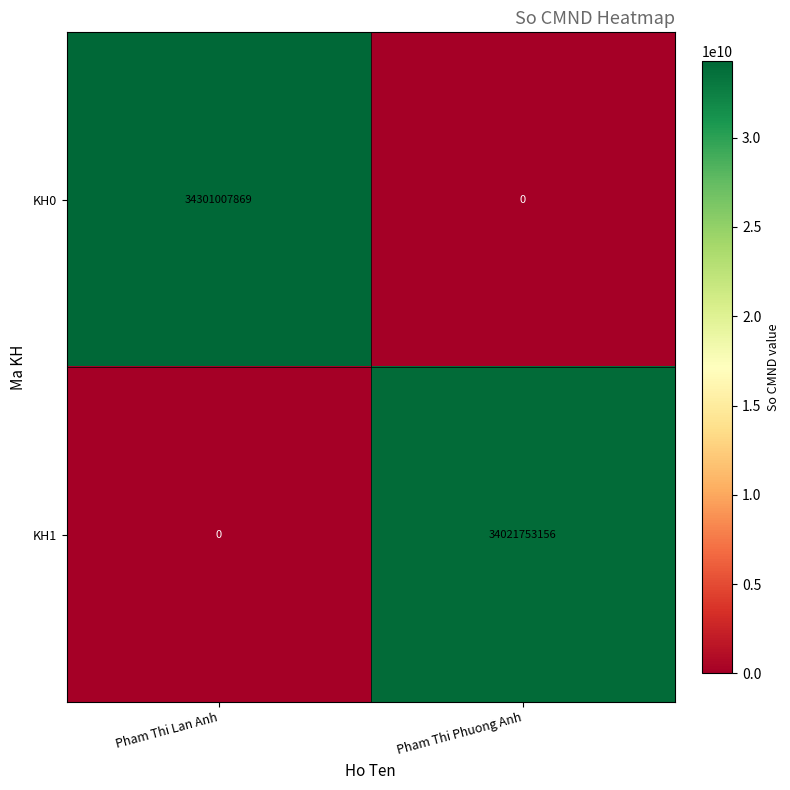

List the series in order of their overall mean, lowest first.

KH1, KH0